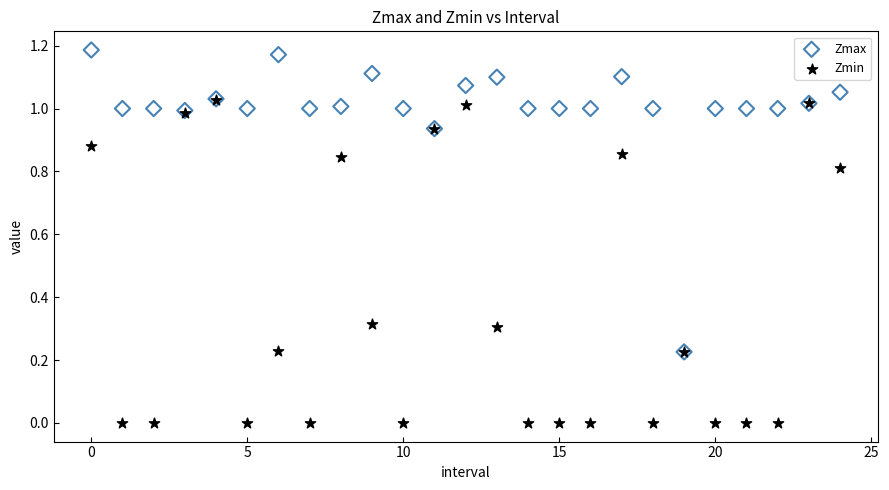

Which series contains the highest Y value?

Zmax